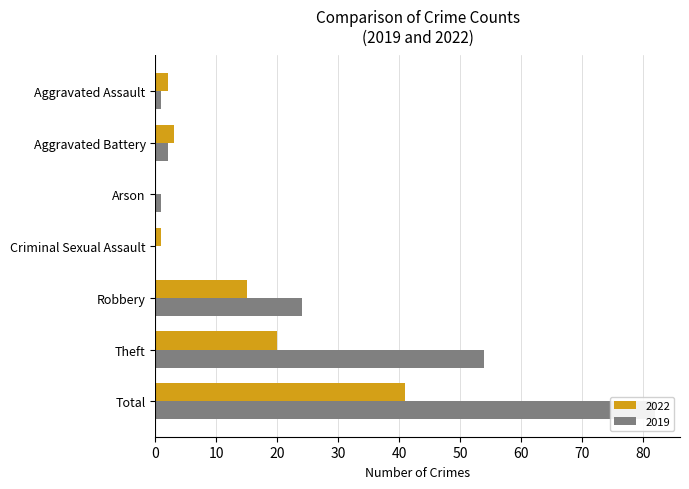

The 2019 series shows 2 at Aggravated Battery. True or false?

True